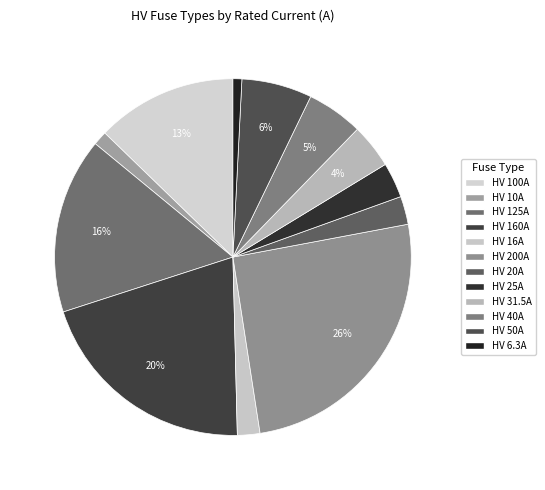

Combined, do HV 6.3A and HV 50A account for over 50%?

No